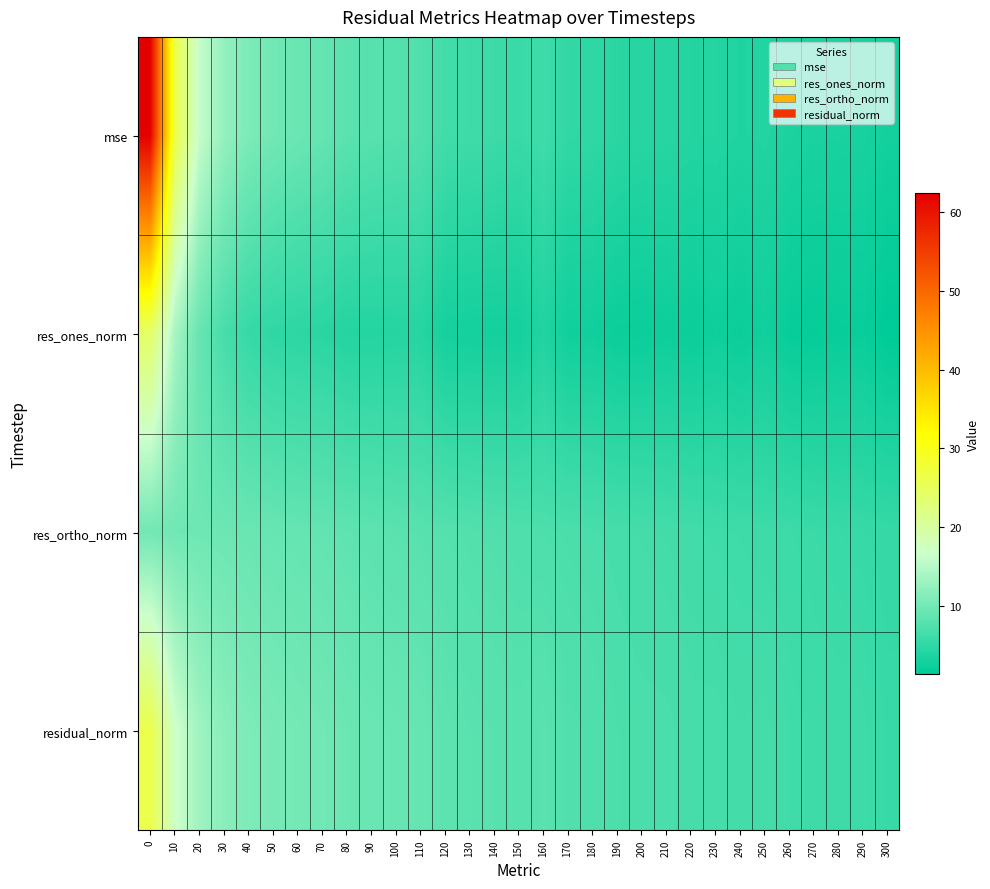

What is the difference between the highest and lowest values at 220?

4.5